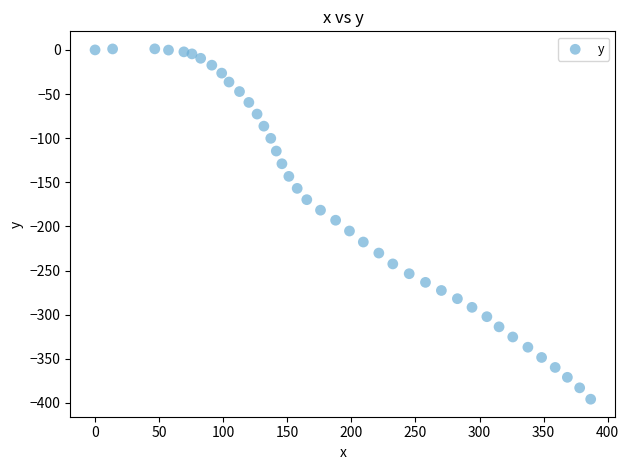

What is the range of X values (max minus min)?

386.7